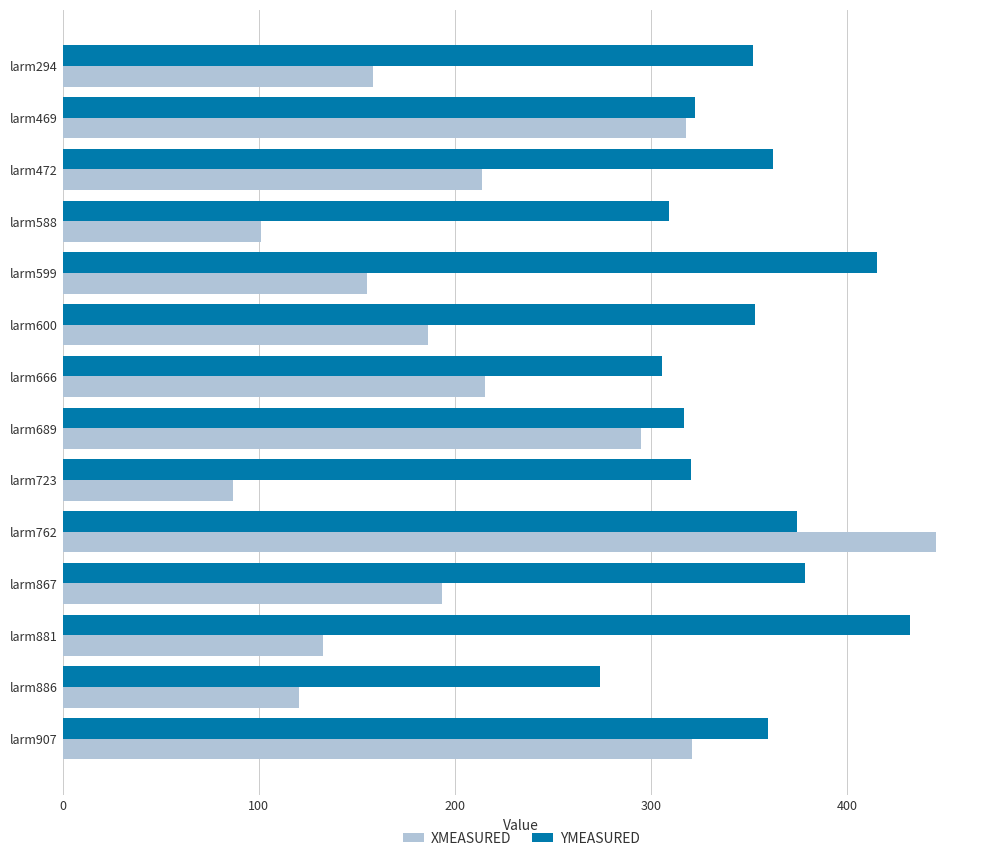

What is the maximum value shown in the chart?

445.4